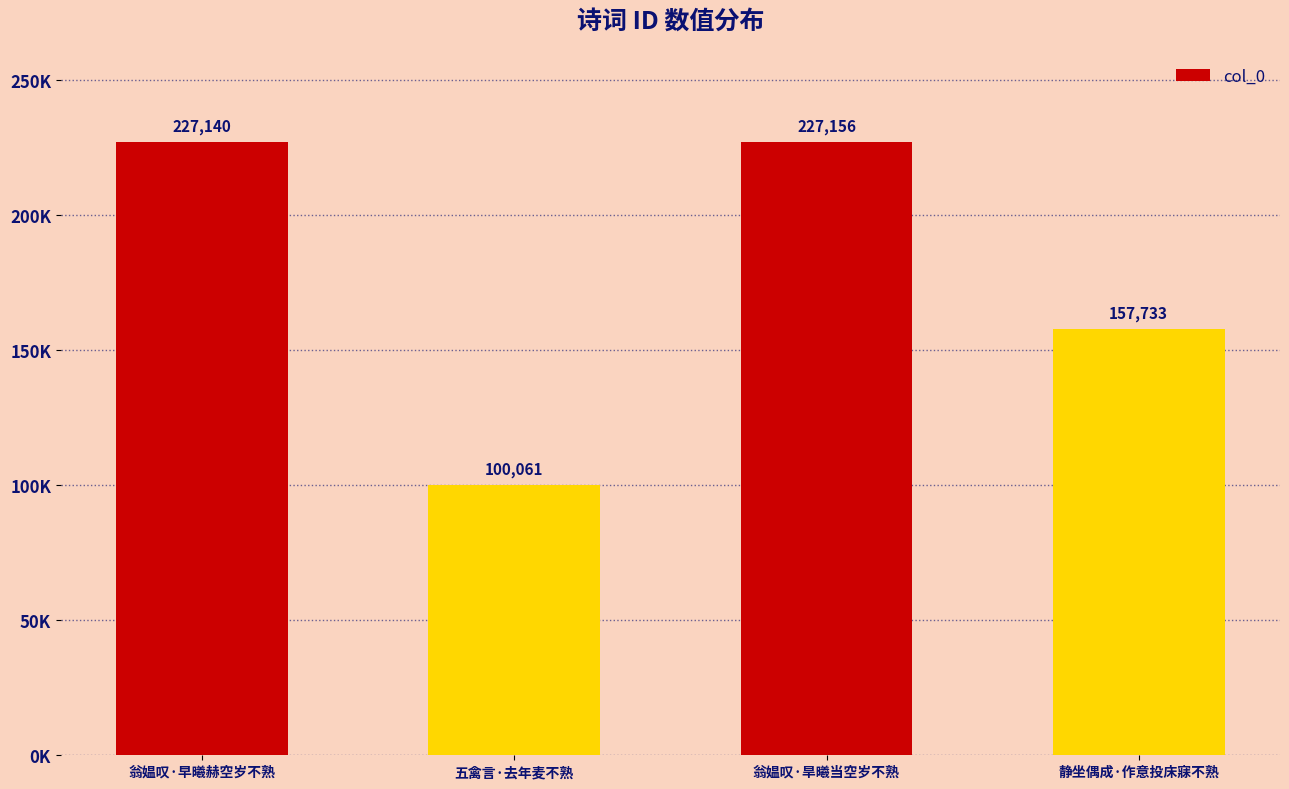

What is the difference between the second highest and second lowest values?

69407